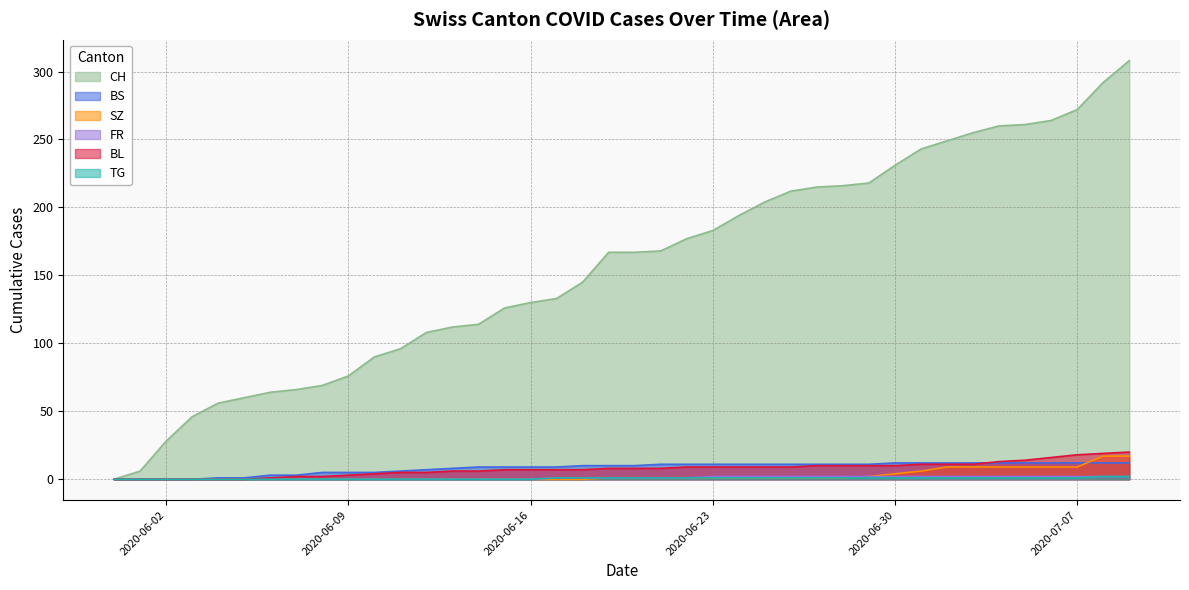

Does the chart have visible grid lines?

Yes